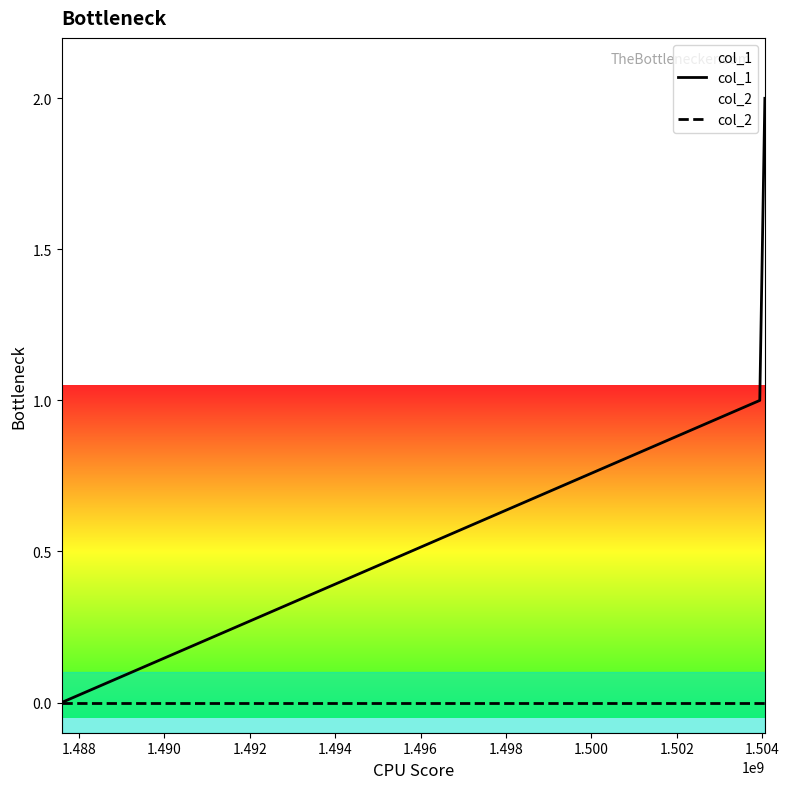

Is this an area chart (filled region under the line)?

No